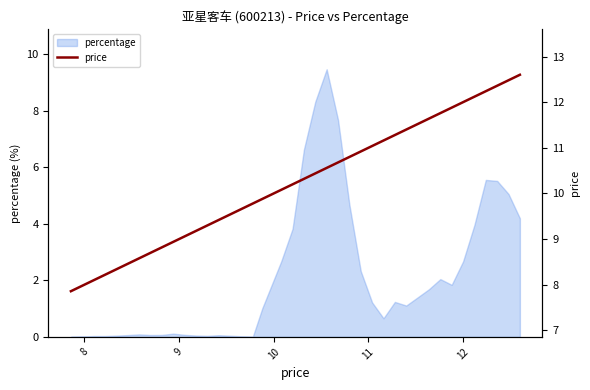

What is the greatest value displayed?

12.6